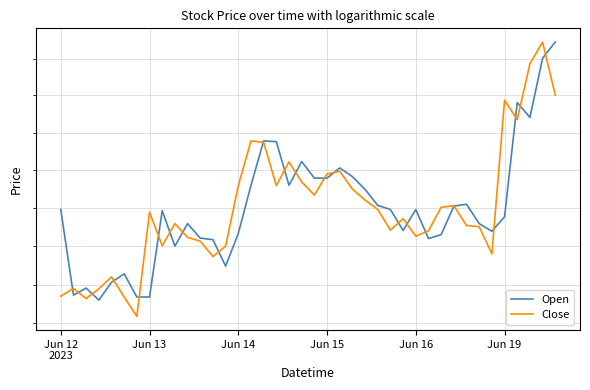

What position from the right is 24?

16